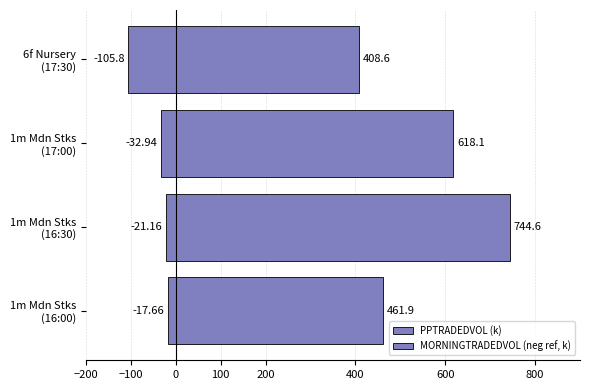

Is the value of PPTRADEDVOL (k) at 1m Mdn Stks (16:30) greater than the value of MORNINGTRADEDVOL (neg ref, k) at 1m Mdn Stks (16:30)?

Yes